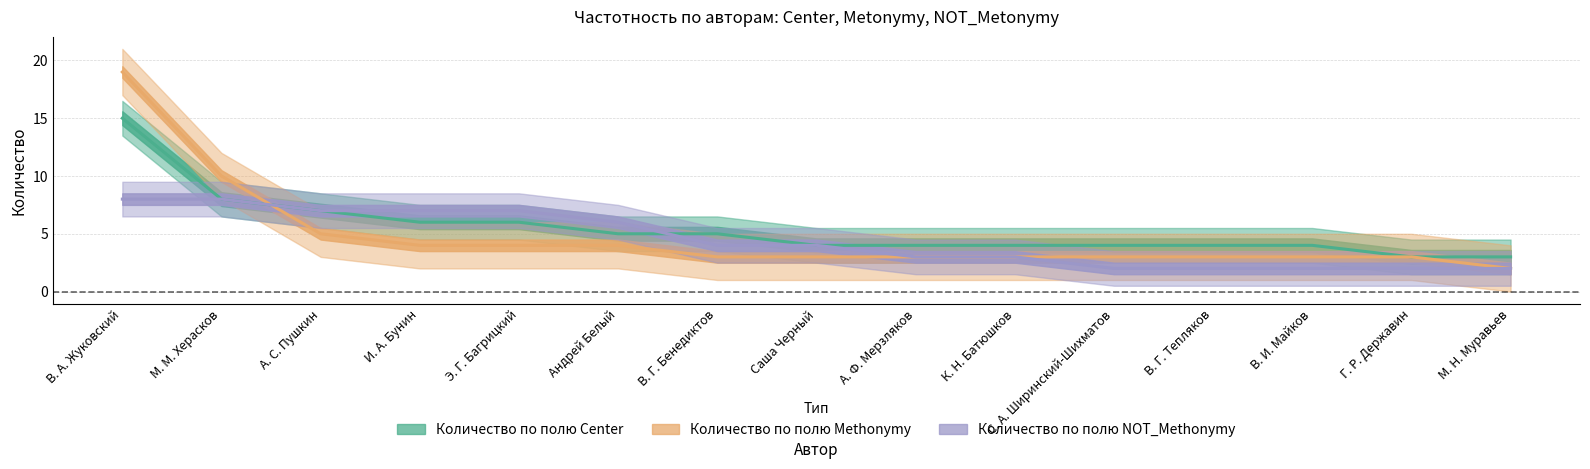

What is the label of the 9th point from the left?

А. Ф. Мерзляков